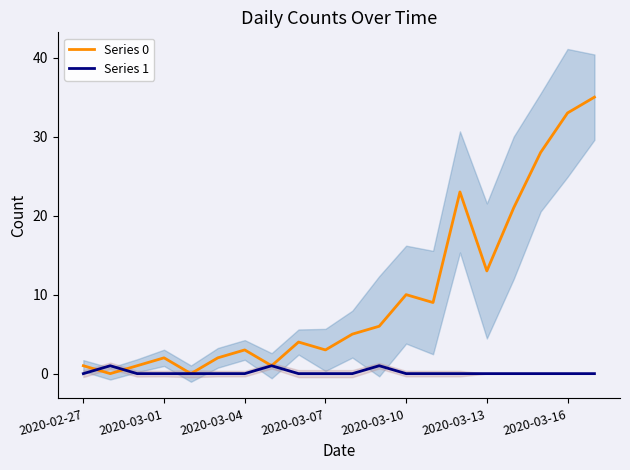

Rank the series by their maximum value, from lowest to highest.

Series 1, Series 0